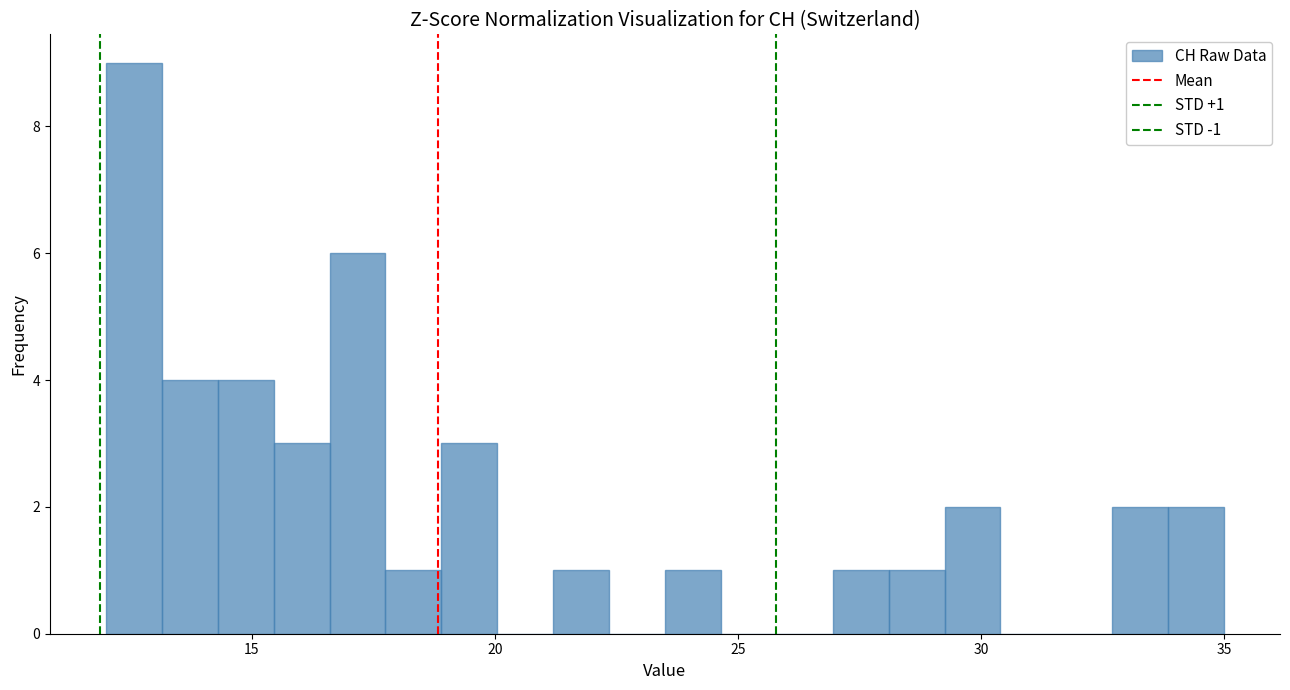

Read against the x-axis, roughly where is the centre of the tallest bar?

12.5